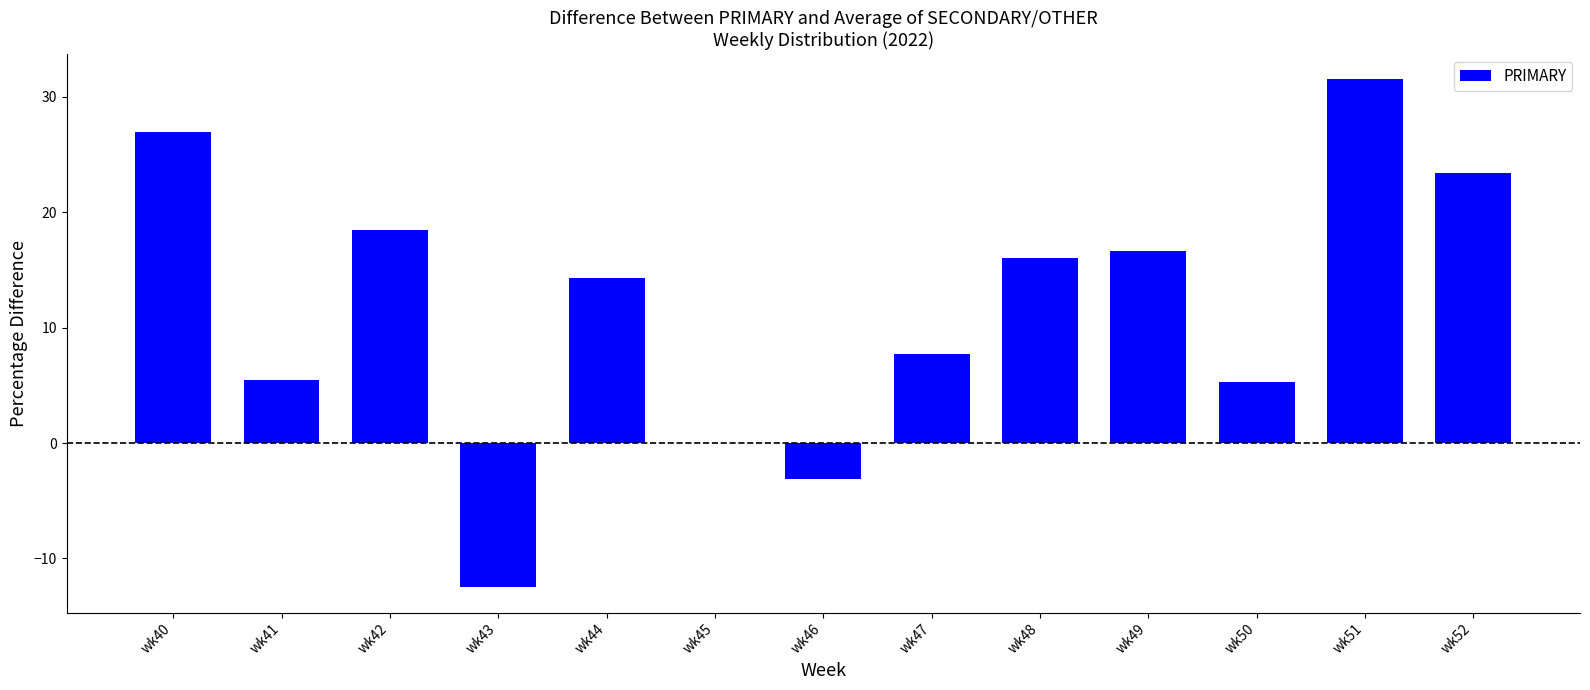

What is the sum of all values?

150.0